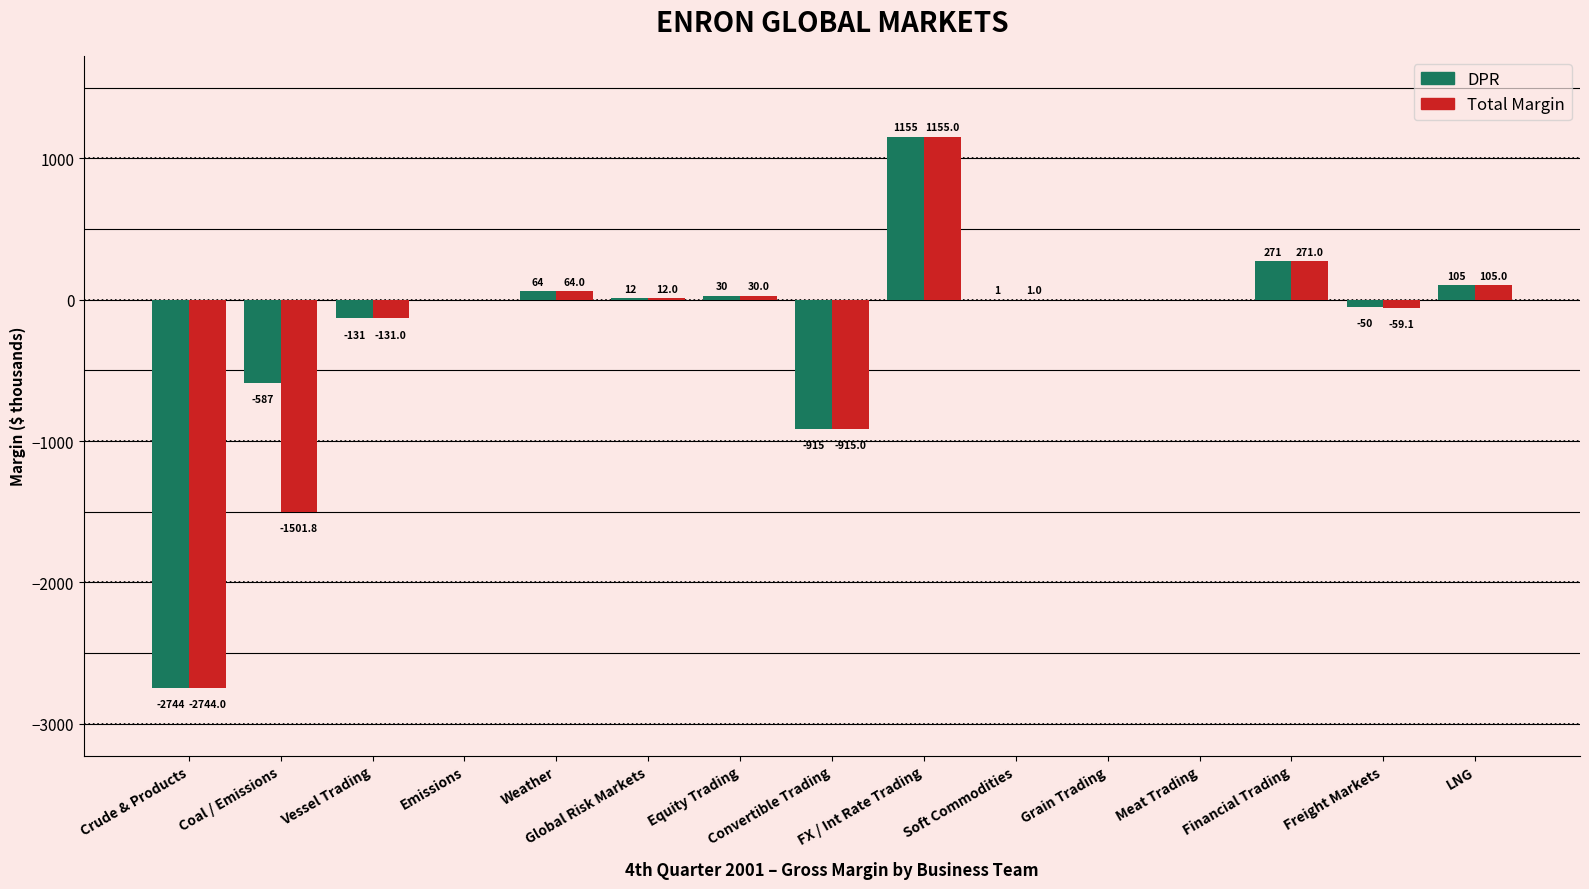

Is it true that DPR equals 271.0 at Financial Trading?

True